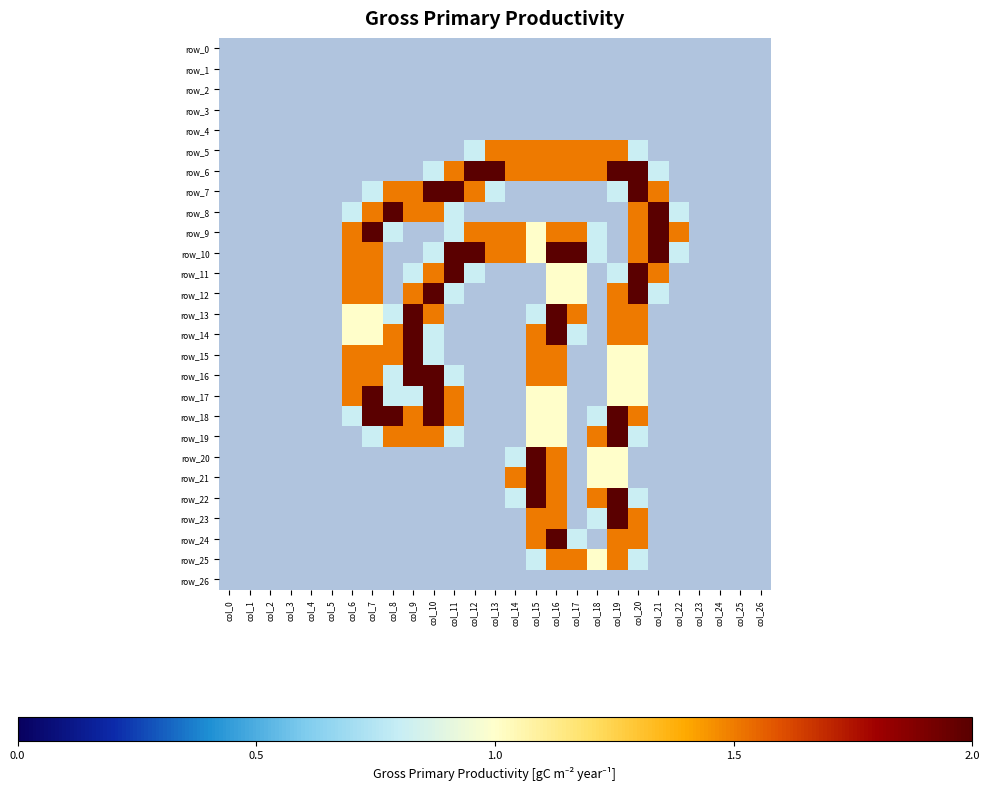

Reading right to left, transcribe all the data shown in this chart.

row_0: 0.0	0.0	0.0	0.0	0.0	0.0	0.0	0.0	0.0	0.0	0.0	0.0	0.0	0.0	0.0	0.0	0.0	0.0	0.0	0.0	0.0	0.0	0.0	0.0	0.0	0.0	0.0
row_1: 0.0	0.0	0.0	0.0	0.0	0.0	0.0	0.0	0.0	0.0	0.0	0.0	0.0	0.0	0.0	0.0	0.0	0.0	0.0	0.0	0.0	0.0	0.0	0.0	0.0	0.0	0.0
row_2: 0.0	0.0	0.0	0.0	0.0	0.0	0.0	0.0	0.0	0.0	0.0	0.0	0.0	0.0	0.0	0.0	0.0	0.0	0.0	0.0	0.0	0.0	0.0	0.0	0.0	0.0	0.0
row_3: 0.0	0.0	0.0	0.0	0.0	0.0	0.0	0.0	0.0	0.0	0.0	0.0	0.0	0.0	0.0	0.0	0.0	0.0	0.0	0.0	0.0	0.0	0.0	0.0	0.0	0.0	0.0
row_4: 0.0	0.0	0.0	0.0	0.0	0.0	0.0	0.0	0.0	0.0	0.0	0.0	0.0	0.0	0.0	0.0	0.0	0.0	0.0	0.0	0.0	0.0	0.0	0.0	0.0	0.0	0.0
row_5: 0.0	0.0	0.0	0.0	0.0	0.0	0.8	1.5	1.5	1.5	1.5	1.5	1.5	1.5	0.8	0.0	0.0	0.0	0.0	0.0	0.0	0.0	0.0	0.0	0.0	0.0	0.0
row_6: 0.0	0.0	0.0	0.0	0.0	0.8	2.0	2.0	1.5	1.5	1.5	1.5	1.5	2.0	2.0	1.5	0.8	0.0	0.0	0.0	0.0	0.0	0.0	0.0	0.0	0.0	0.0
row_7: 0.0	0.0	0.0	0.0	0.0	1.5	2.0	0.8	0.0	0.0	0.0	0.0	0.0	0.8	1.5	2.0	2.0	1.5	1.5	0.8	0.0	0.0	0.0	0.0	0.0	0.0	0.0
row_8: 0.0	0.0	0.0	0.0	0.8	2.0	1.5	0.0	0.0	0.0	0.0	0.0	0.0	0.0	0.0	0.8	1.5	1.5	2.0	1.5	0.8	0.0	0.0	0.0	0.0	0.0	0.0
row_9: 0.0	0.0	0.0	0.0	1.5	2.0	1.5	0.0	0.8	1.5	1.5	1.0	1.5	1.5	1.5	0.8	0.0	0.0	0.8	2.0	1.5	0.0	0.0	0.0	0.0	0.0	0.0
row_10: 0.0	0.0	0.0	0.0	0.8	2.0	1.5	0.0	0.8	2.0	2.0	1.0	1.5	1.5	2.0	2.0	0.8	0.0	0.0	1.5	1.5	0.0	0.0	0.0	0.0	0.0	0.0
row_11: 0.0	0.0	0.0	0.0	0.0	1.5	2.0	0.8	0.0	1.0	1.0	0.0	0.0	0.0	0.8	2.0	1.5	0.8	0.0	1.5	1.5	0.0	0.0	0.0	0.0	0.0	0.0
row_12: 0.0	0.0	0.0	0.0	0.0	0.8	2.0	1.5	0.0	1.0	1.0	0.0	0.0	0.0	0.0	0.8	2.0	1.5	0.0	1.5	1.5	0.0	0.0	0.0	0.0	0.0	0.0
row_13: 0.0	0.0	0.0	0.0	0.0	0.0	1.5	1.5	0.0	1.5	2.0	0.8	0.0	0.0	0.0	0.0	1.5	2.0	0.8	1.0	1.0	0.0	0.0	0.0	0.0	0.0	0.0
row_14: 0.0	0.0	0.0	0.0	0.0	0.0	1.5	1.5	0.0	0.8	2.0	1.5	0.0	0.0	0.0	0.0	0.8	2.0	1.5	1.0	1.0	0.0	0.0	0.0	0.0	0.0	0.0
row_15: 0.0	0.0	0.0	0.0	0.0	0.0	1.0	1.0	0.0	0.0	1.5	1.5	0.0	0.0	0.0	0.0	0.8	2.0	1.5	1.5	1.5	0.0	0.0	0.0	0.0	0.0	0.0
row_16: 0.0	0.0	0.0	0.0	0.0	0.0	1.0	1.0	0.0	0.0	1.5	1.5	0.0	0.0	0.0	0.8	2.0	2.0	0.8	1.5	1.5	0.0	0.0	0.0	0.0	0.0	0.0
row_17: 0.0	0.0	0.0	0.0	0.0	0.0	1.0	1.0	0.0	0.0	1.0	1.0	0.0	0.0	0.0	1.5	2.0	0.8	0.8	2.0	1.5	0.0	0.0	0.0	0.0	0.0	0.0
row_18: 0.0	0.0	0.0	0.0	0.0	0.0	1.5	2.0	0.8	0.0	1.0	1.0	0.0	0.0	0.0	1.5	2.0	1.5	2.0	2.0	0.8	0.0	0.0	0.0	0.0	0.0	0.0
row_19: 0.0	0.0	0.0	0.0	0.0	0.0	0.8	2.0	1.5	0.0	1.0	1.0	0.0	0.0	0.0	0.8	1.5	1.5	1.5	0.8	0.0	0.0	0.0	0.0	0.0	0.0	0.0
row_20: 0.0	0.0	0.0	0.0	0.0	0.0	0.0	1.0	1.0	0.0	1.5	2.0	0.8	0.0	0.0	0.0	0.0	0.0	0.0	0.0	0.0	0.0	0.0	0.0	0.0	0.0	0.0
row_21: 0.0	0.0	0.0	0.0	0.0	0.0	0.0	1.0	1.0	0.0	1.5	2.0	1.5	0.0	0.0	0.0	0.0	0.0	0.0	0.0	0.0	0.0	0.0	0.0	0.0	0.0	0.0
row_22: 0.0	0.0	0.0	0.0	0.0	0.0	0.8	2.0	1.5	0.0	1.5	2.0	0.8	0.0	0.0	0.0	0.0	0.0	0.0	0.0	0.0	0.0	0.0	0.0	0.0	0.0	0.0
row_23: 0.0	0.0	0.0	0.0	0.0	0.0	1.5	2.0	0.8	0.0	1.5	1.5	0.0	0.0	0.0	0.0	0.0	0.0	0.0	0.0	0.0	0.0	0.0	0.0	0.0	0.0	0.0
row_24: 0.0	0.0	0.0	0.0	0.0	0.0	1.5	1.5	0.0	0.8	2.0	1.5	0.0	0.0	0.0	0.0	0.0	0.0	0.0	0.0	0.0	0.0	0.0	0.0	0.0	0.0	0.0
row_25: 0.0	0.0	0.0	0.0	0.0	0.0	0.8	1.5	1.0	1.5	1.5	0.8	0.0	0.0	0.0	0.0	0.0	0.0	0.0	0.0	0.0	0.0	0.0	0.0	0.0	0.0	0.0
row_26: 0.0	0.0	0.0	0.0	0.0	0.0	0.0	0.0	0.0	0.0	0.0	0.0	0.0	0.0	0.0	0.0	0.0	0.0	0.0	0.0	0.0	0.0	0.0	0.0	0.0	0.0	0.0